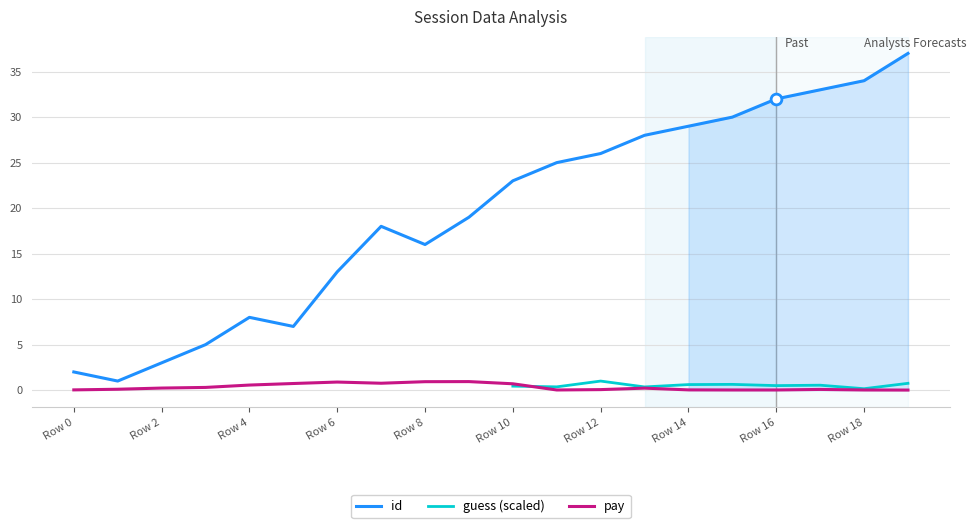

Which series has the largest total across all categories?

id